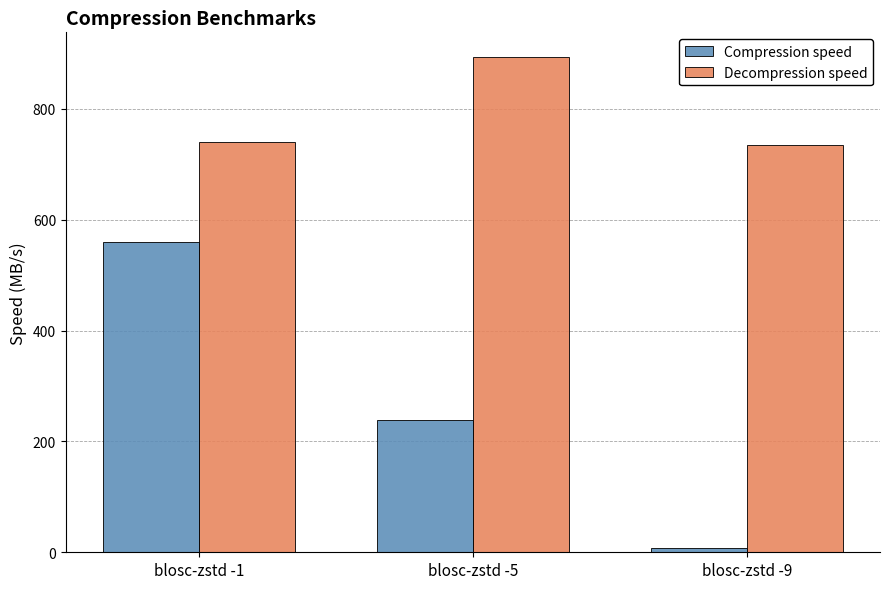

Which series changed the most between blosc-zstd -1 and blosc-zstd -5?

Compression speed